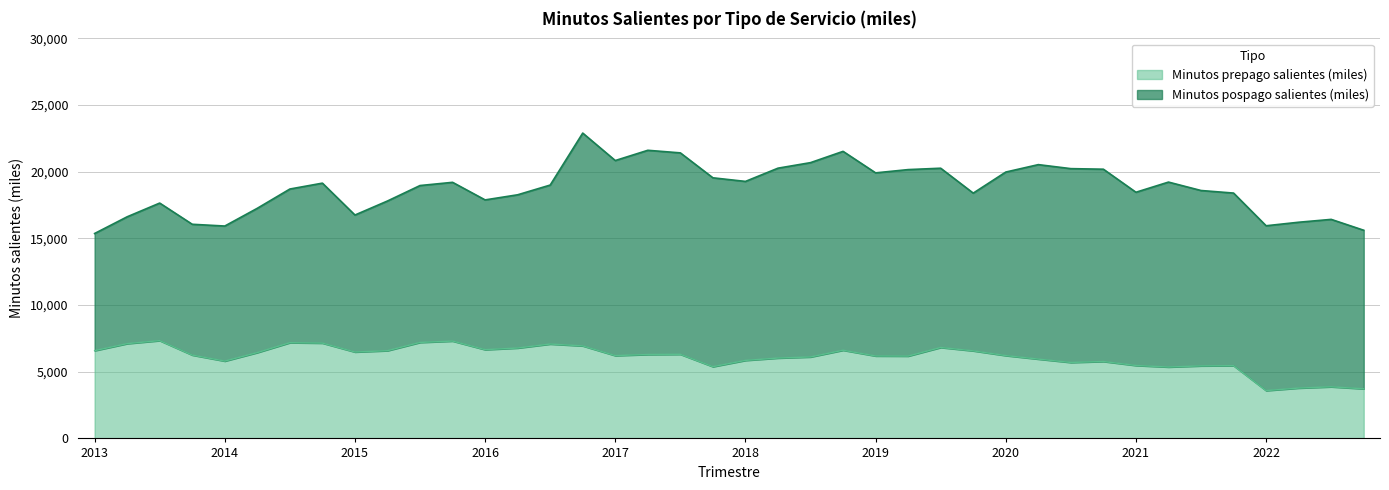

Is it true that the value at Abr-Jun 2016 is 2196.7?

False